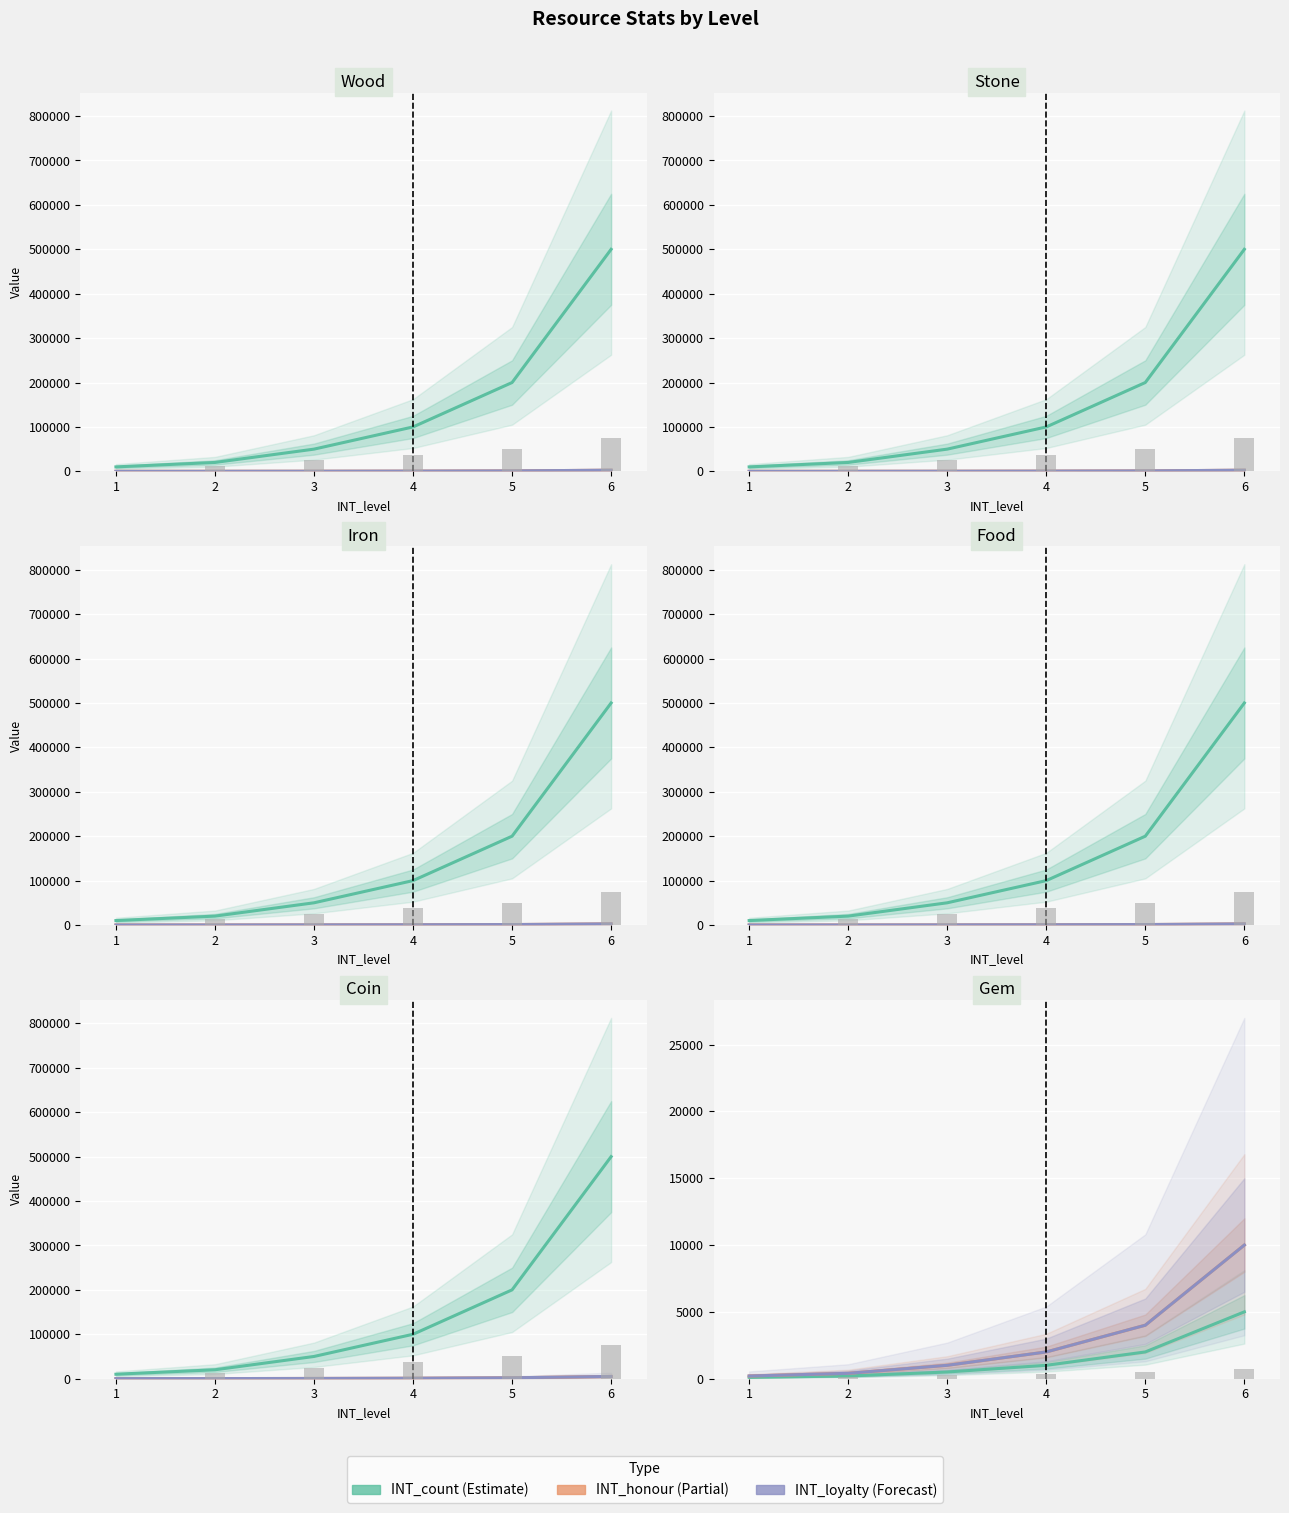

What is the value of the INT_honour bar at the 3rd from the left?

1000